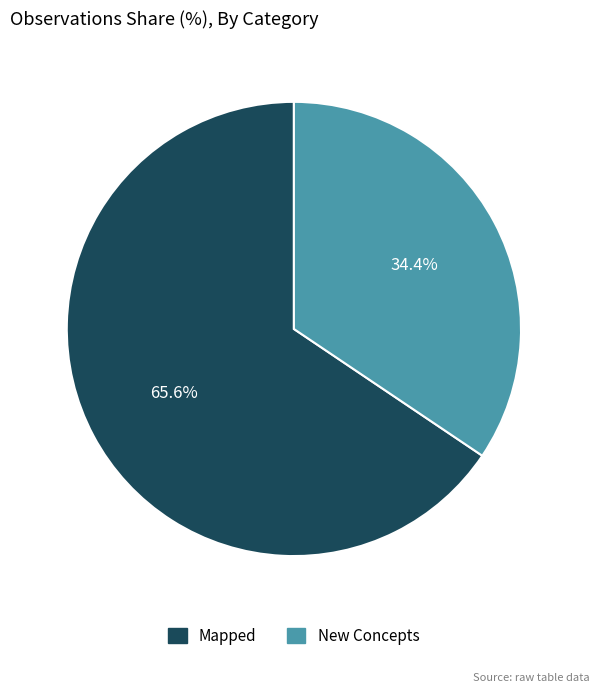

How many segments does this pie chart have?

2